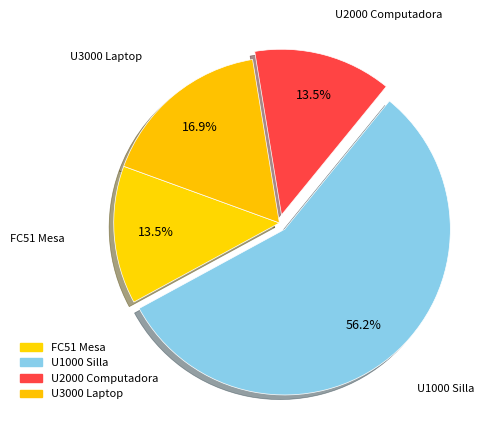

What is the smallest slice in the pie chart?

FC51 Mesa